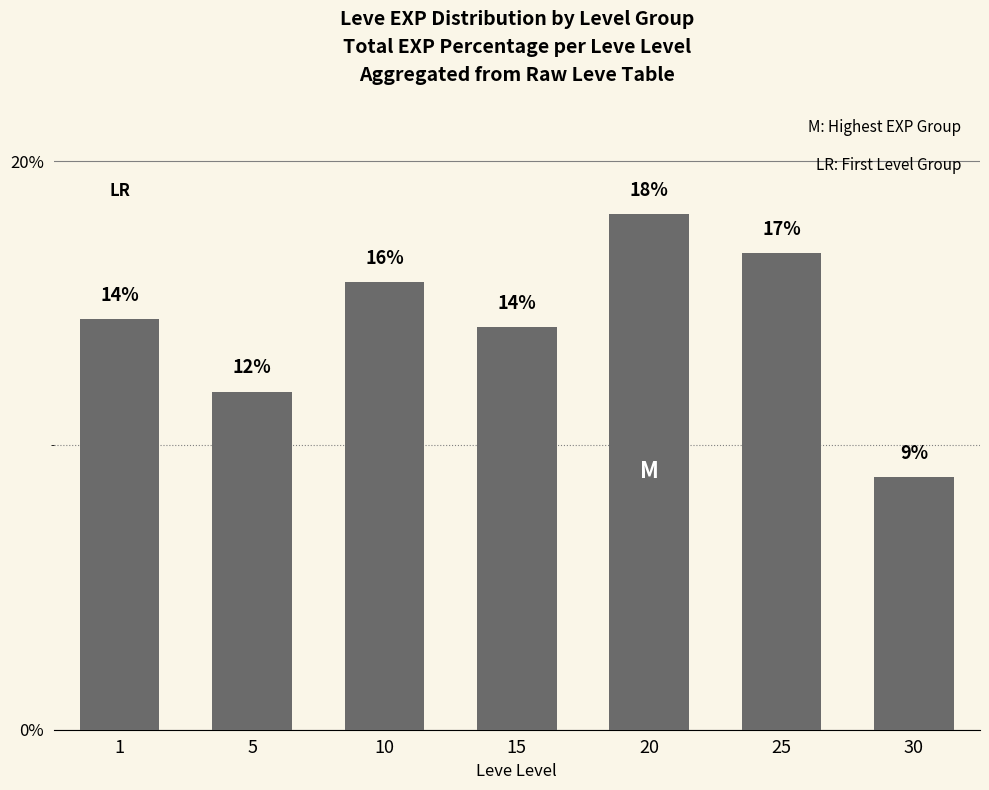

List the labels in order of value, smallest first.

30, 5, 15, 1, 10, 25, 20